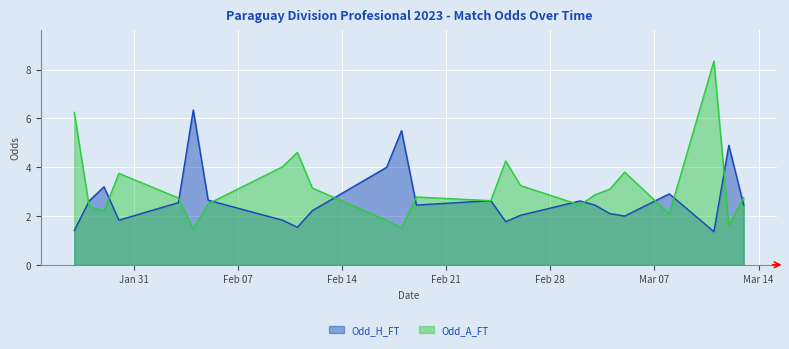

What is the spread (max minus min) of values at 2023-02-11?

3.1